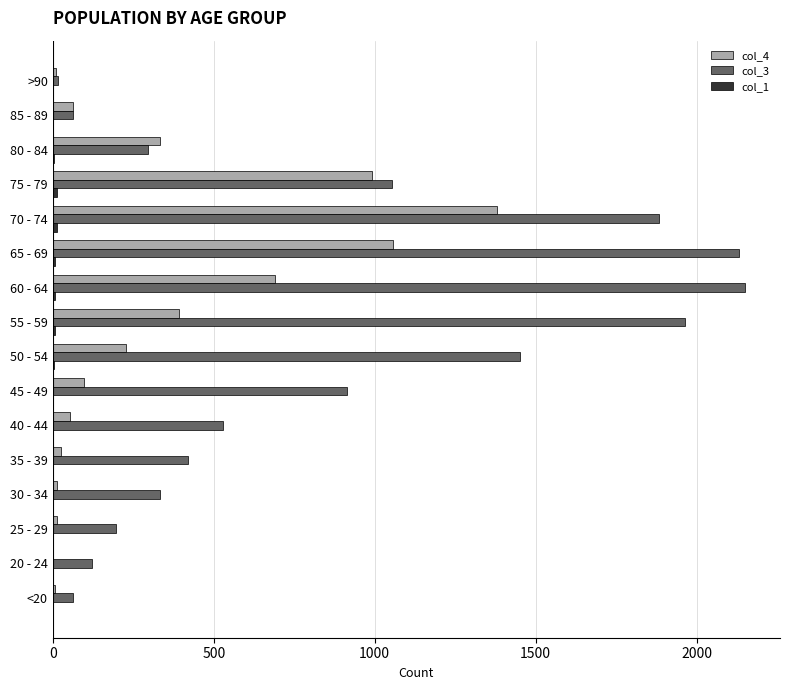

Which series has the largest total across all categories?

col_3